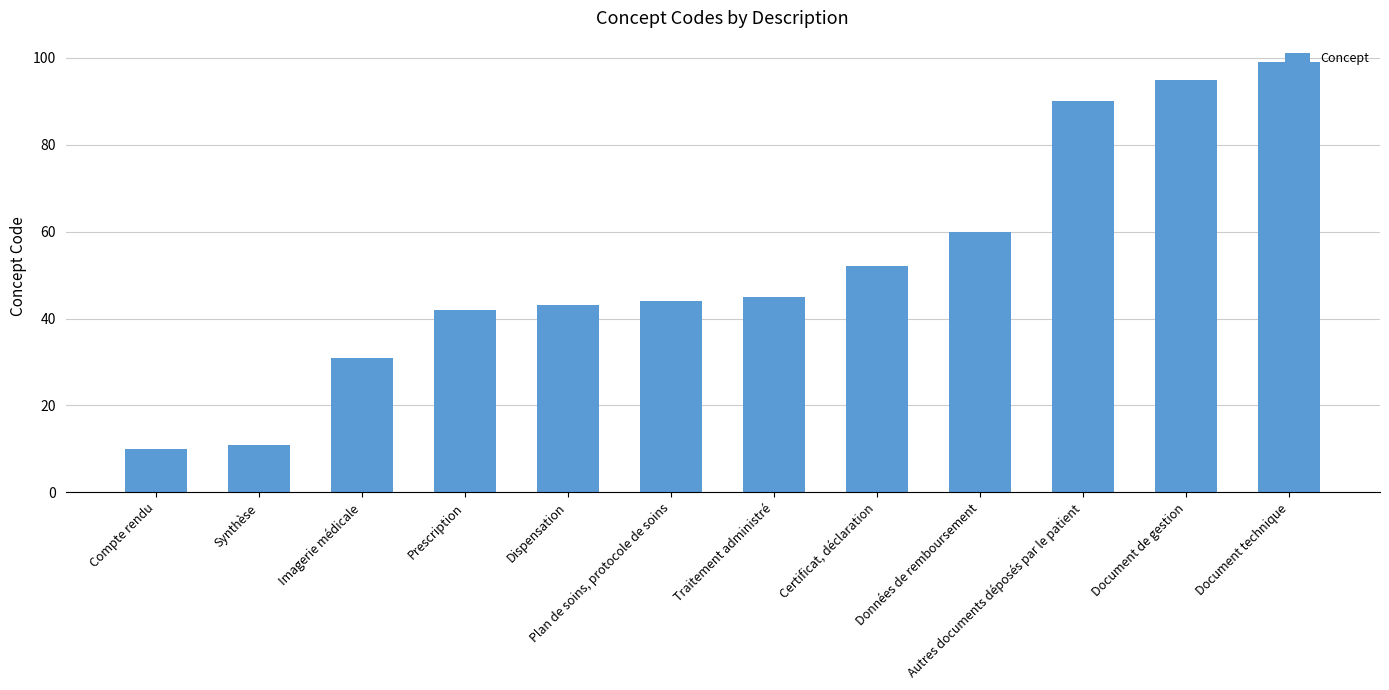

What is the average value?

52